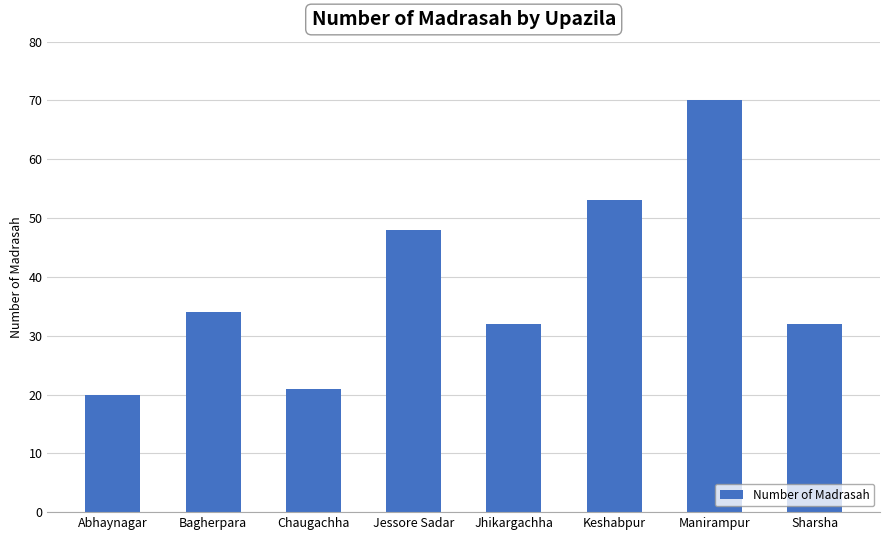

What is the approximate value at Jessore Sadar, to the nearest 10?

50